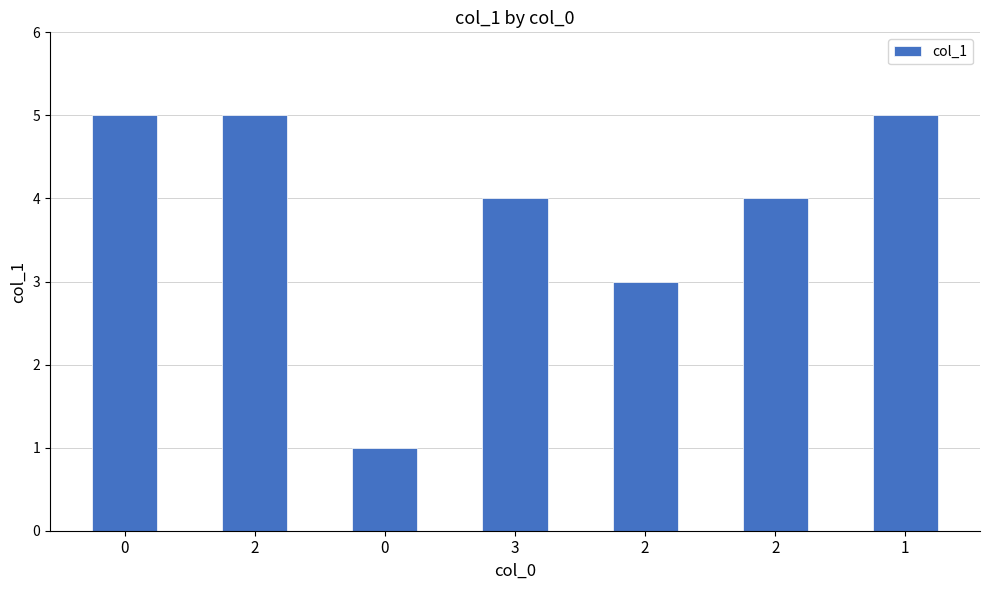

Count the values in the range 3 to 5.

6